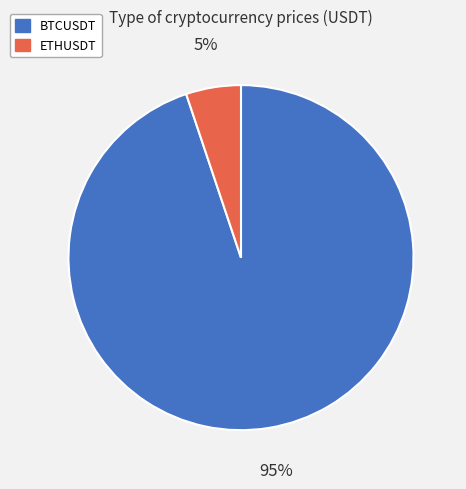

To the nearest percent, what is the difference between the ETHUSDT and BTCUSDT slice percentages?

90%